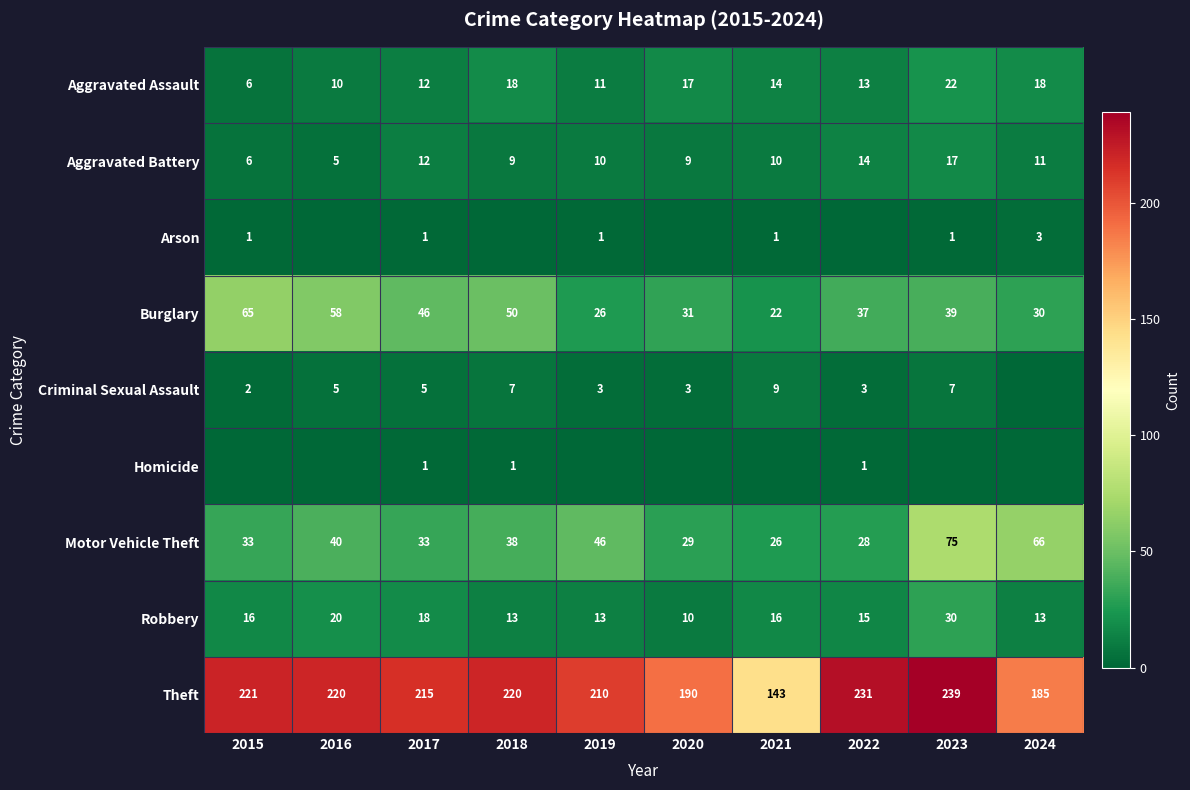

At which category is the sum across all series the highest?

2023